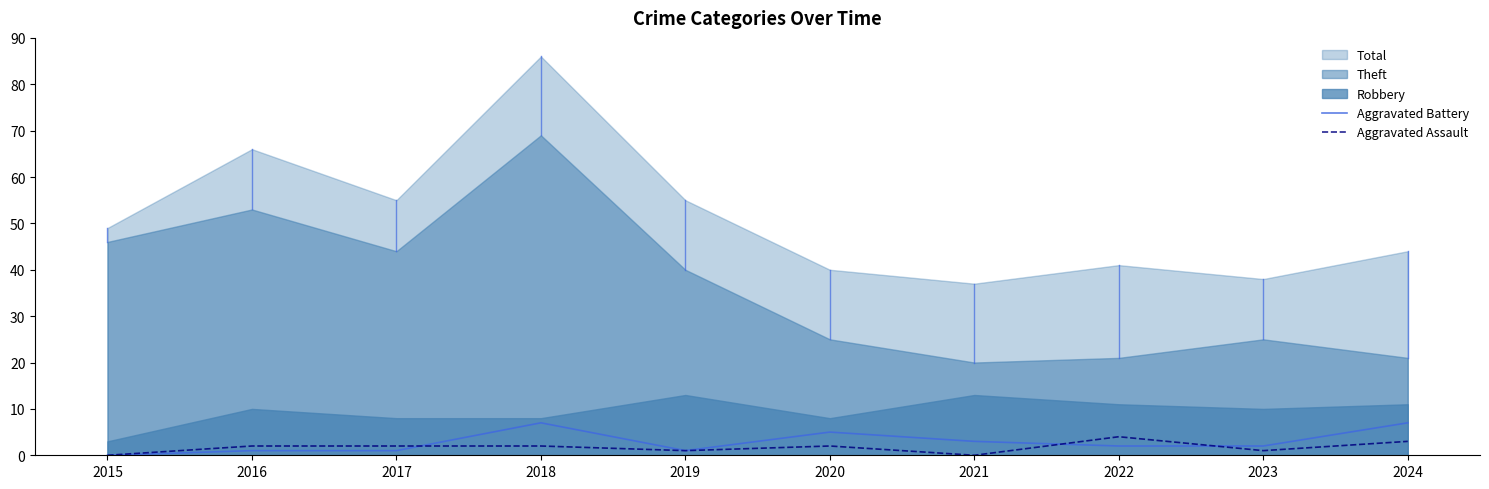

Is it true that Aggravated Assault equals 3 at 2024?

True